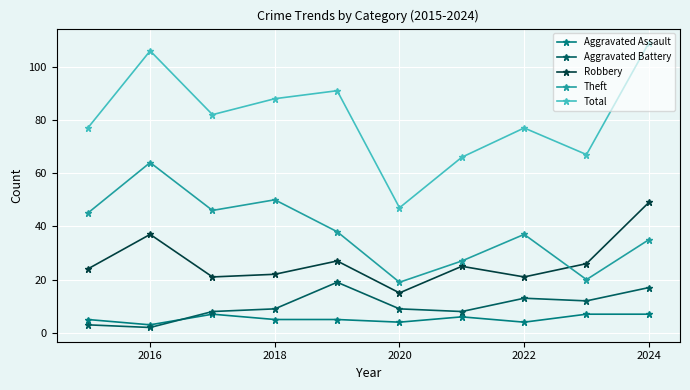

True or false: Theft and Aggravated Battery intersect in this chart.

False